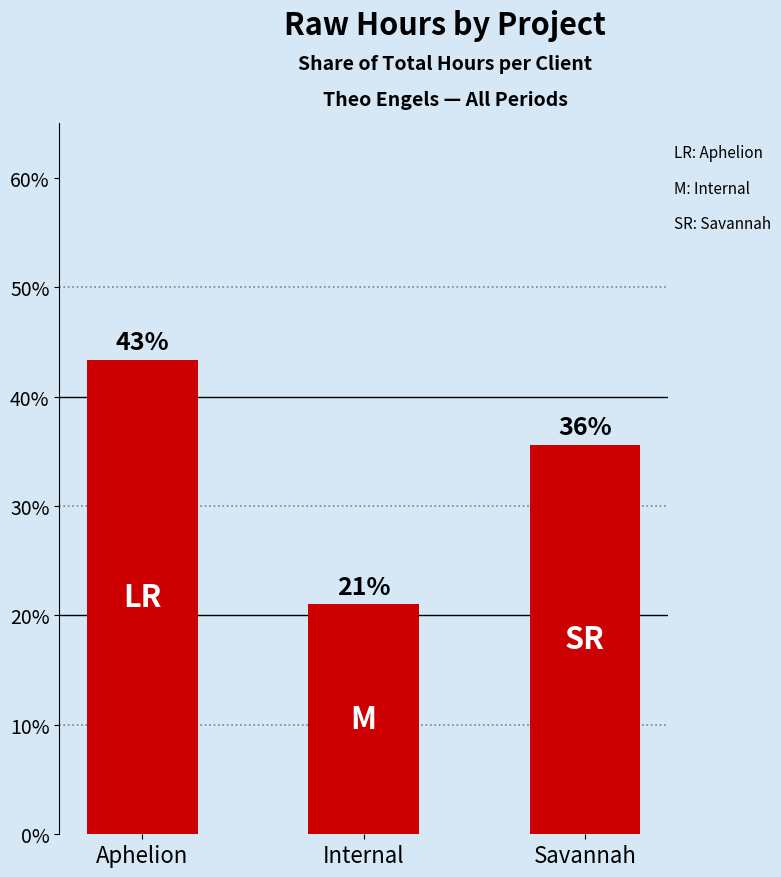

True or false: the data shows 26.5 at Aphelion.

False